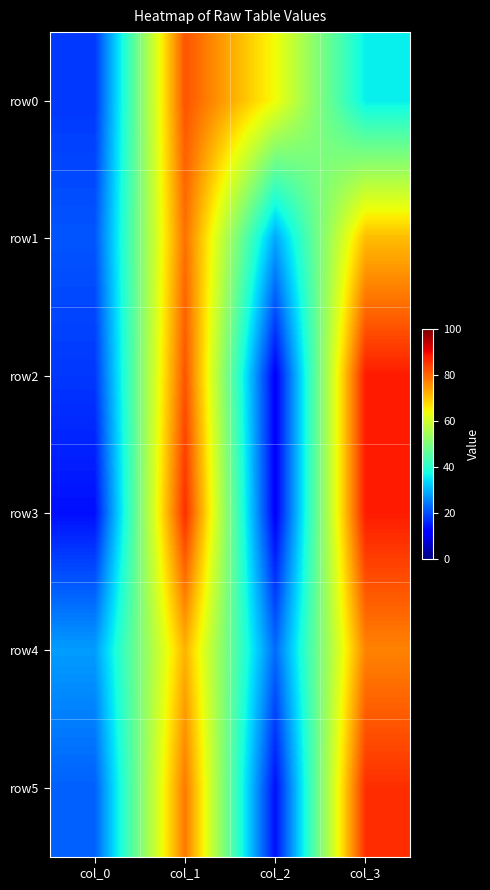

What is the maximum value shown in the chart?

88